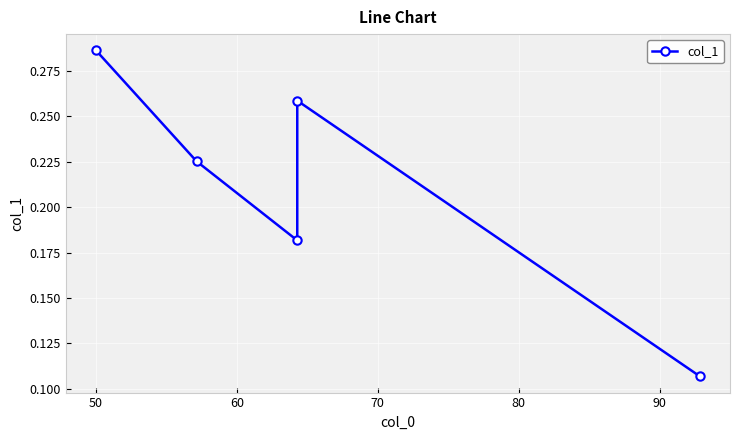

True or false: the data has more than 0 interior local peaks.

True